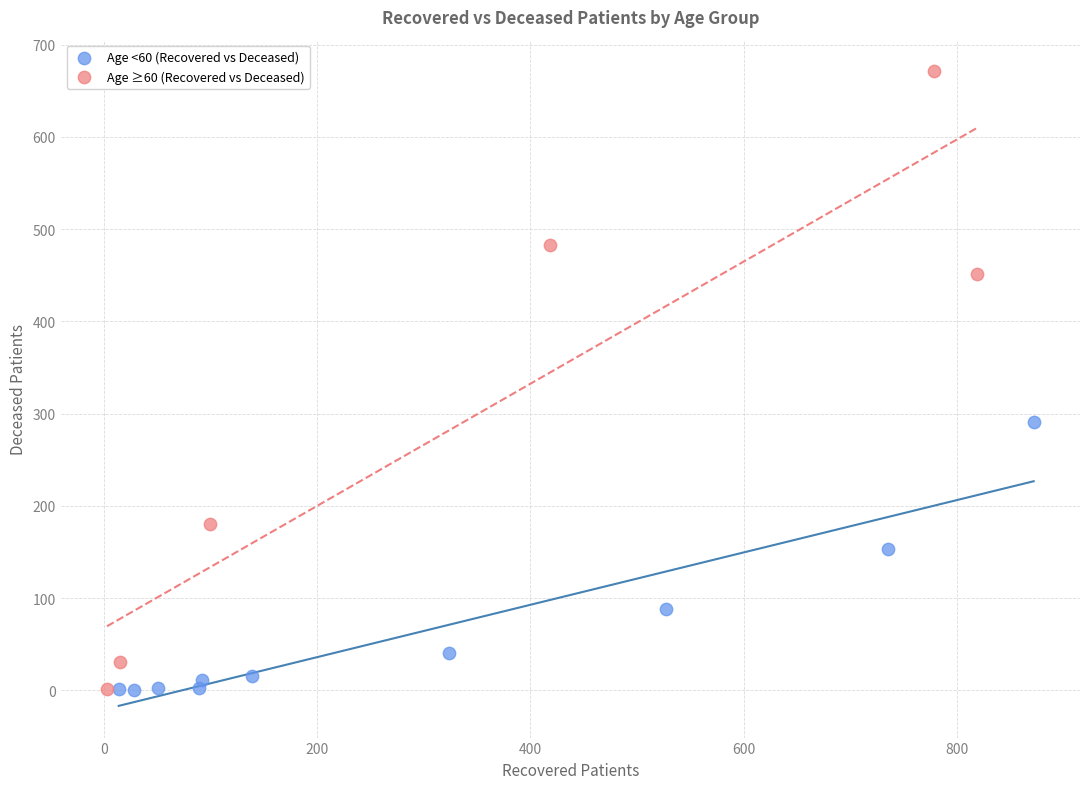

What are all the series names shown in the legend?

Age <60 (Recovered vs Deceased), Age ≥60 (Recovered vs Deceased)